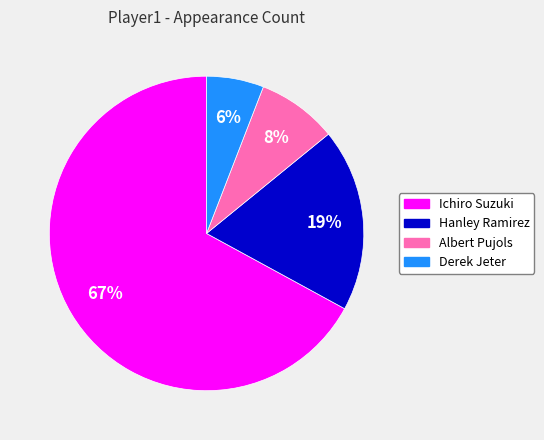

What percentage is the Albert Pujols slice, to the nearest percent?

8%